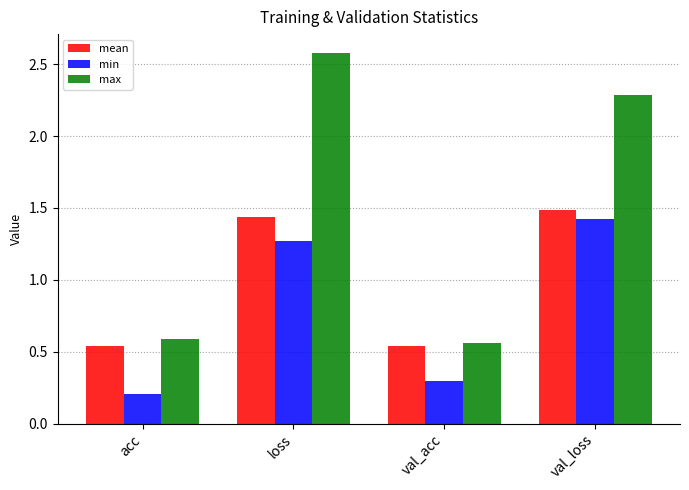

What is the difference between the second highest and second lowest values in the max series?

1.7